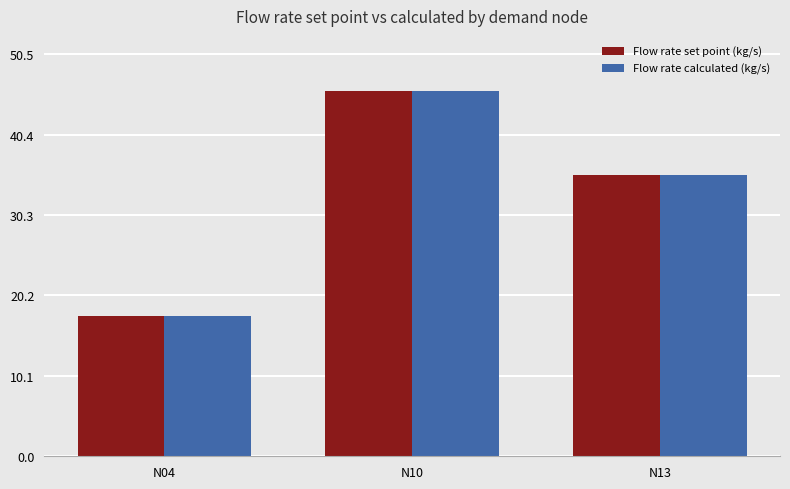

How many series are shown in this chart?

2